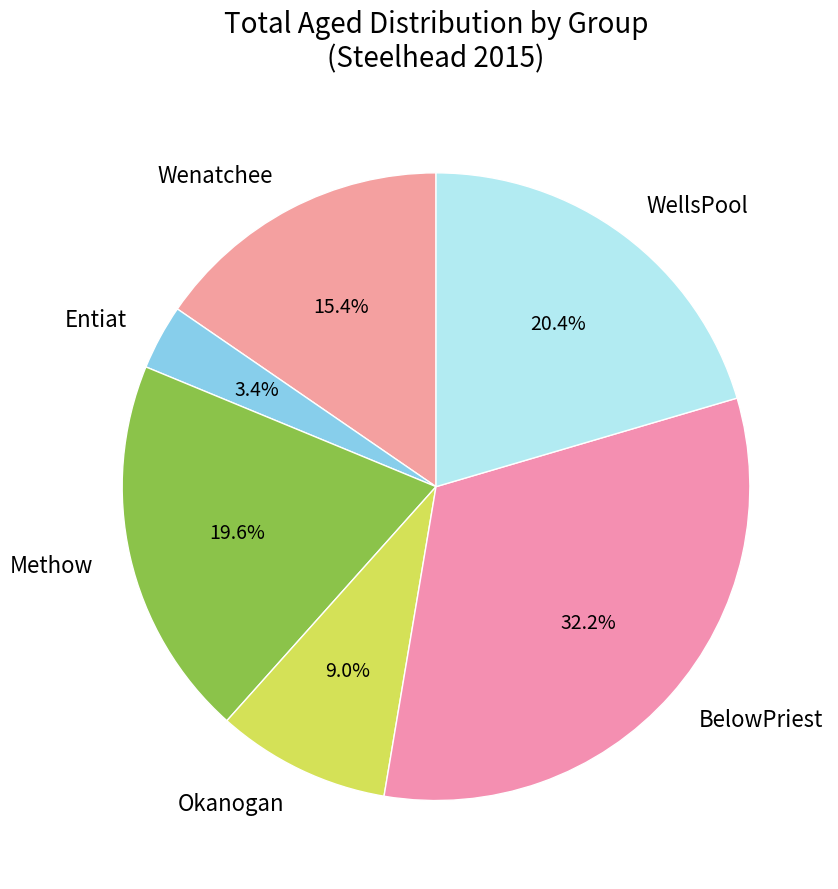

True or false: WellsPool accounts for 20% of the total.

True